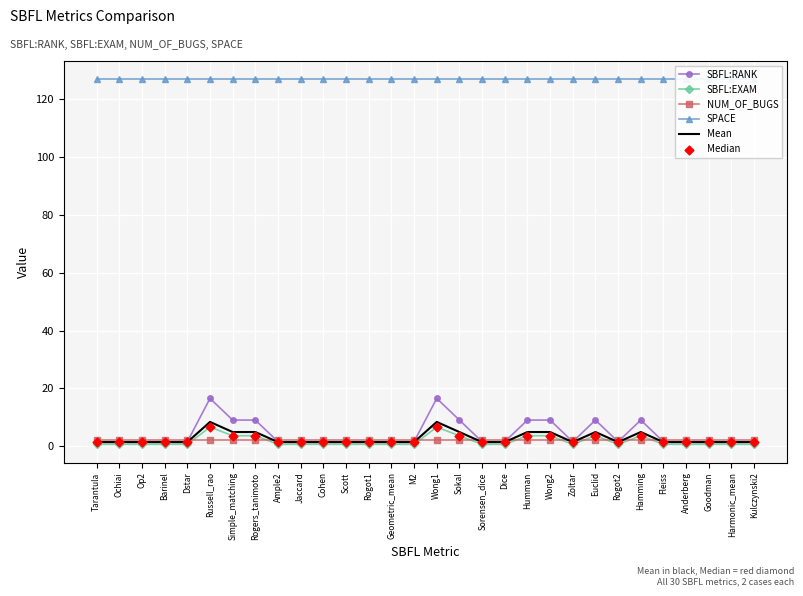

What are all the series names shown in the legend?

SBFL:RANK, SBFL:EXAM, NUM_OF_BUGS, SPACE, Mean, Median